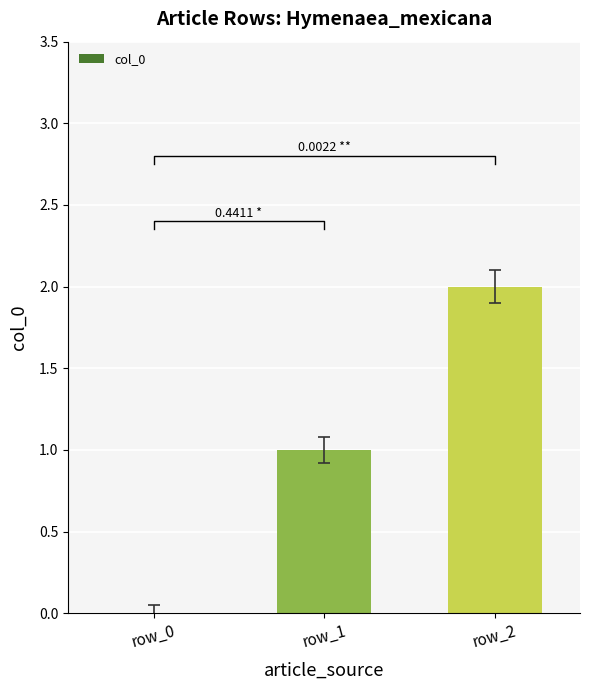

What is the sum of the values at row_0 and row_2?

2